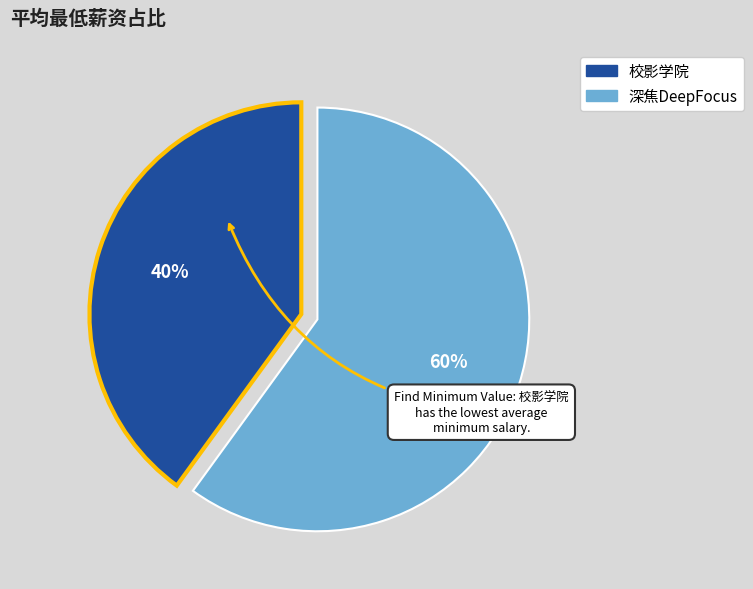

Do 校影学院 and 深焦DeepFocus together represent more than half of the pie?

Yes